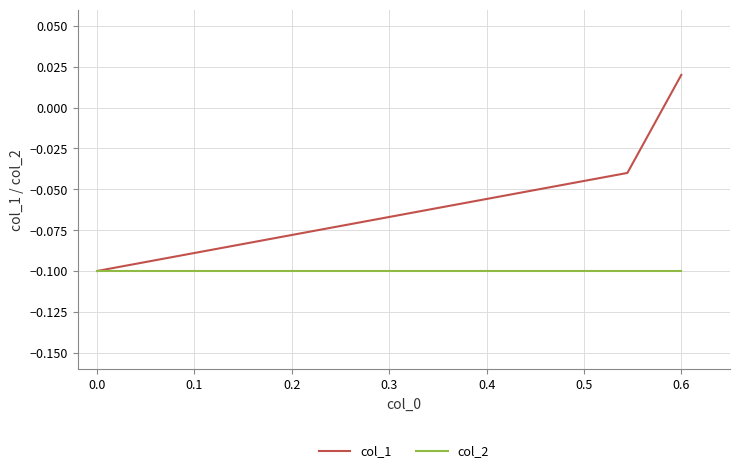

List the series in order of their peak value, highest first.

col_1, col_2